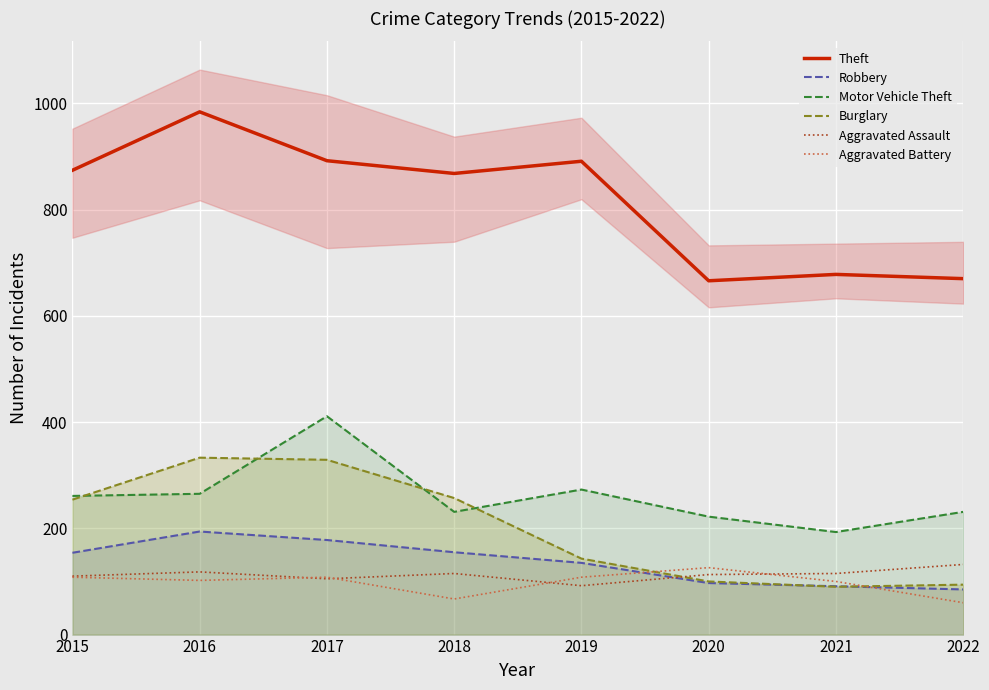

At which label does Aggravated Assault first exceed 115?

2016